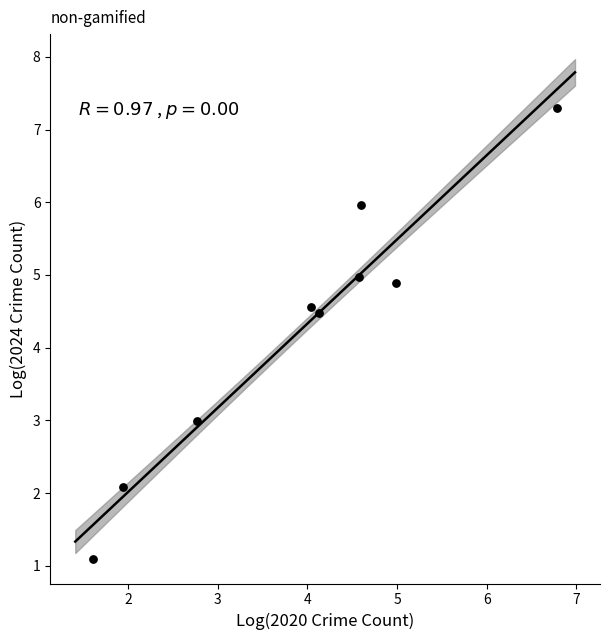

What is the range of X values (max minus min)?

5.2